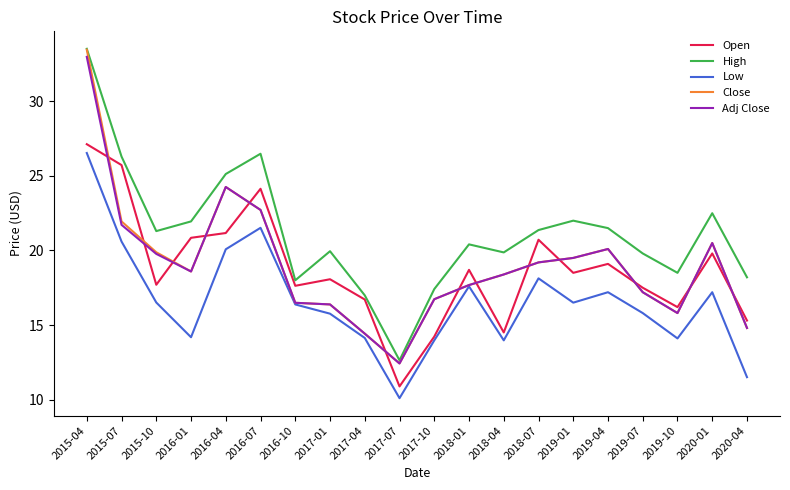

At which category does Close reach its first local valley?

2016-01